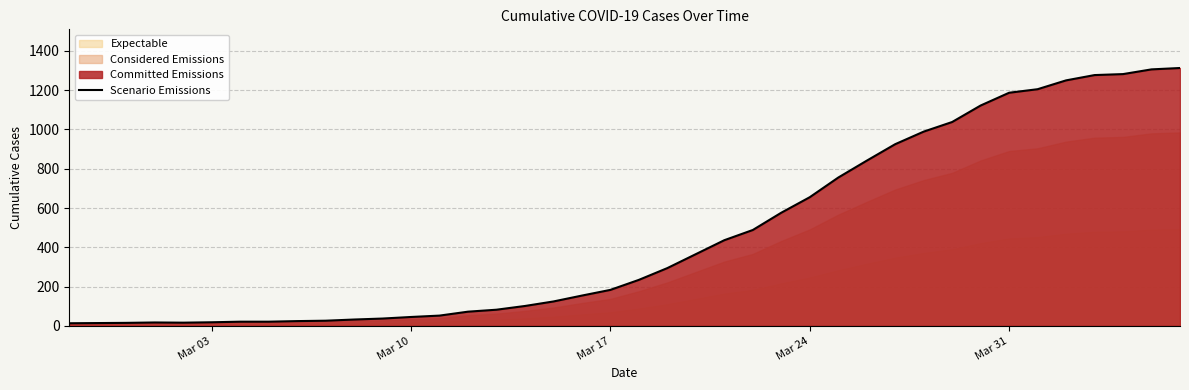

What position from the right is Mar 17?

21